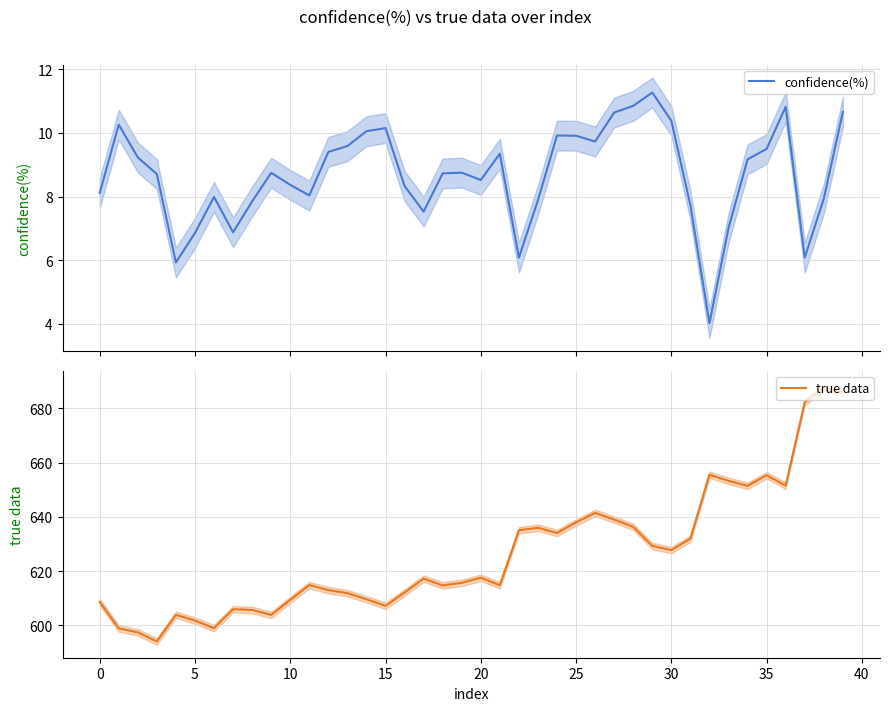

What is the lowest value of the confidence(%) series?

4.0